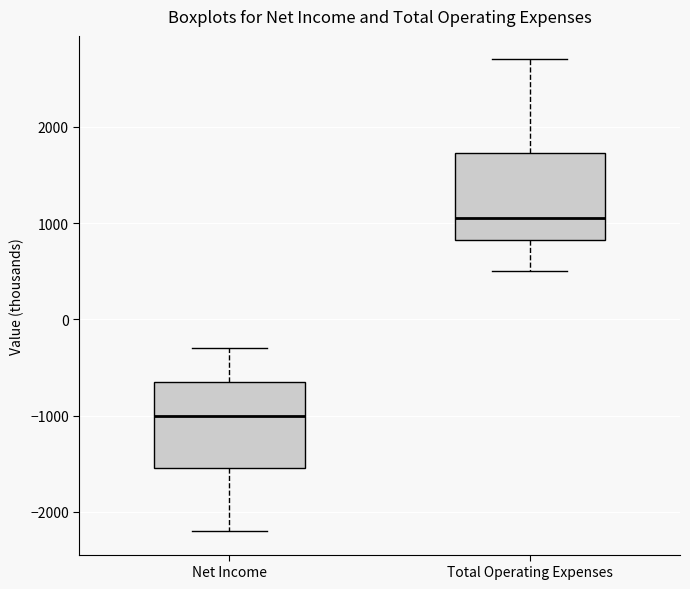

Where is the upper edge of the box for Total Operating Expenses on the y-axis? The values are not printed on the chart, so give them approximately, as read against the axis.

1700